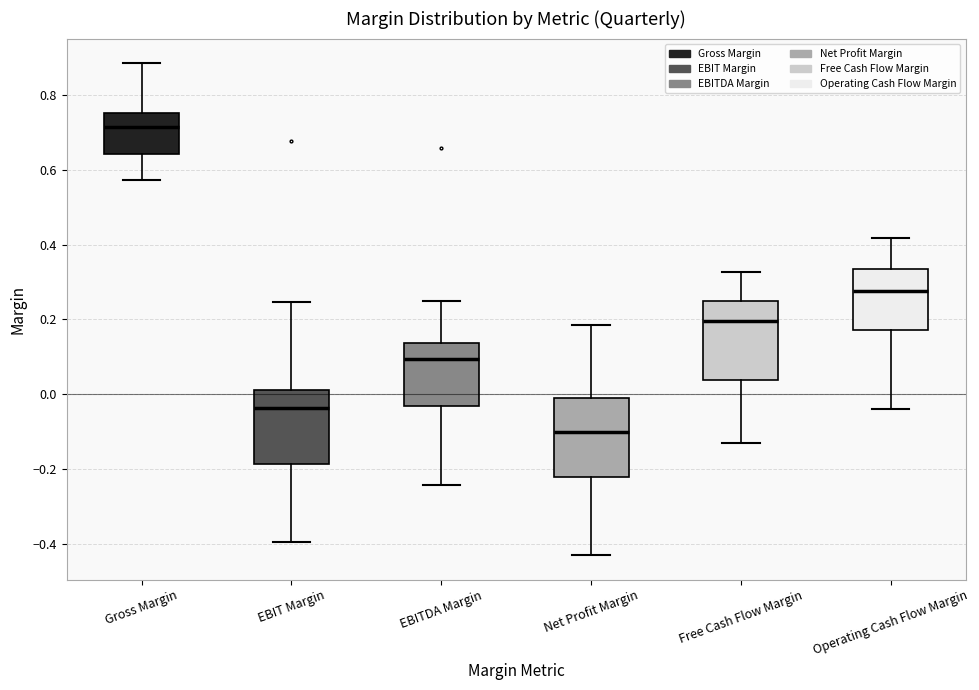

Where does the upper whisker of the box for Gross Margin end on the y-axis? The values are not printed on the chart, so give them approximately, as read against the axis.

0.88